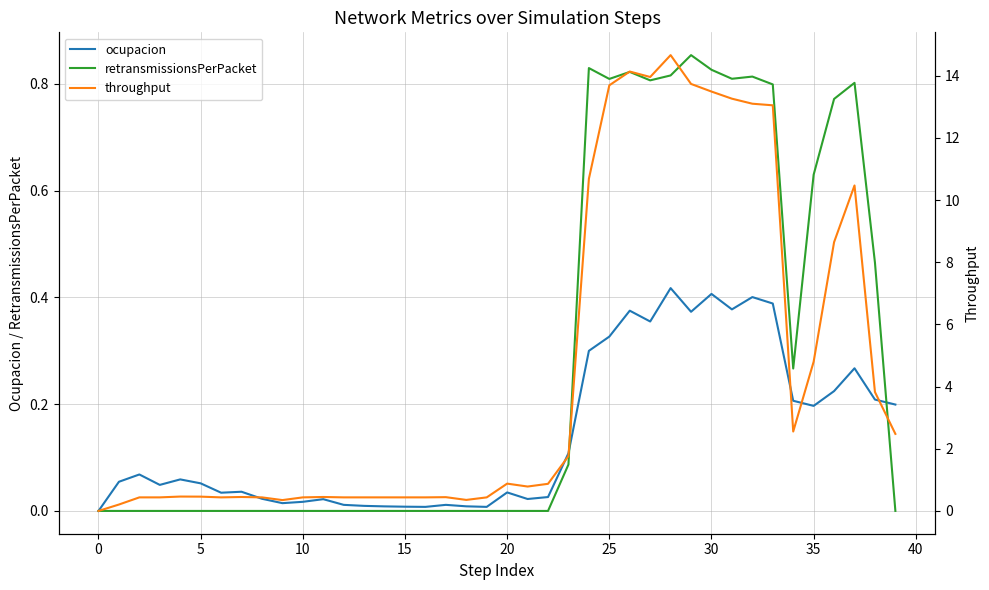

How many data points in throughput are above 0?

39